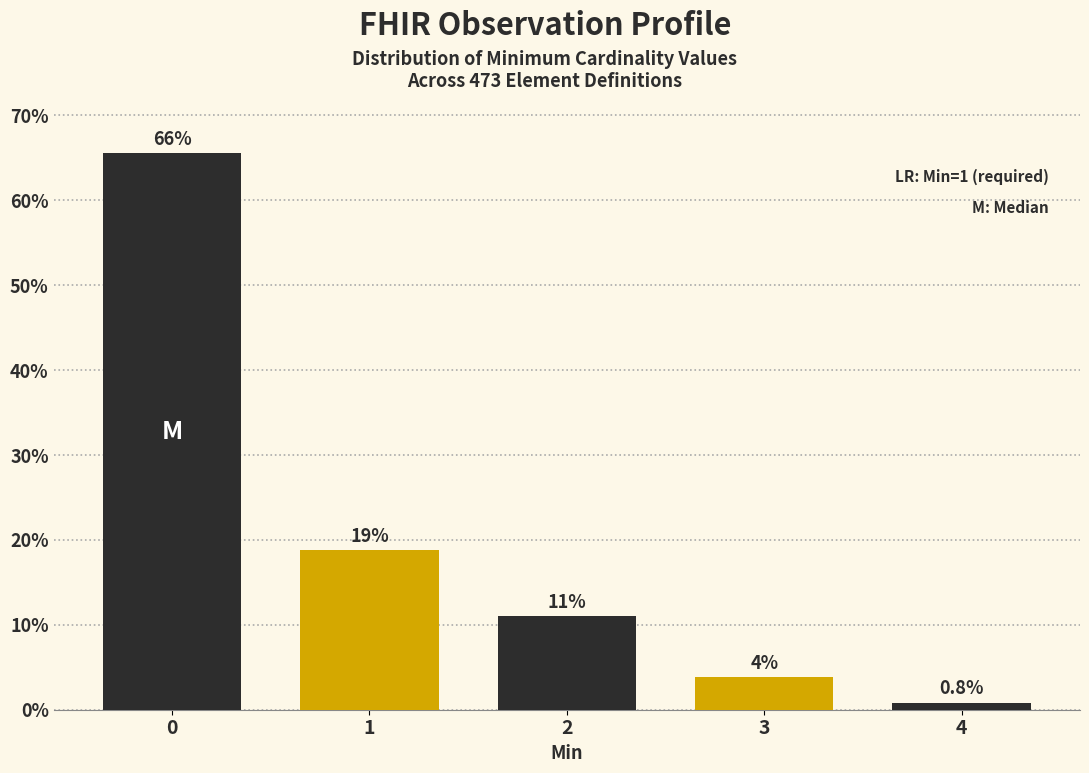

Are the bars horizontal?

No